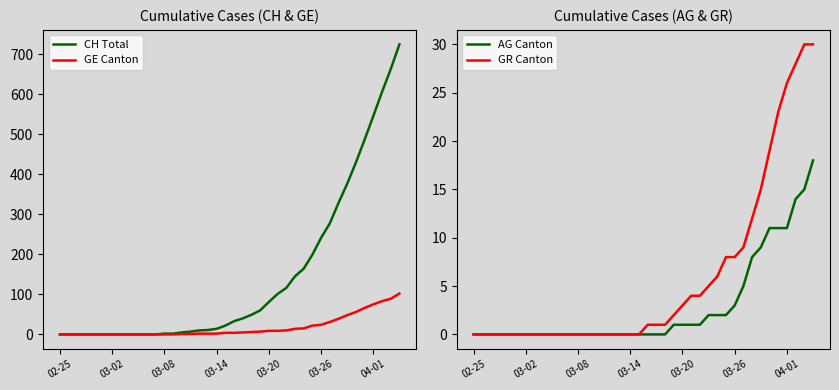

What is the maximum value for GE Canton?

102